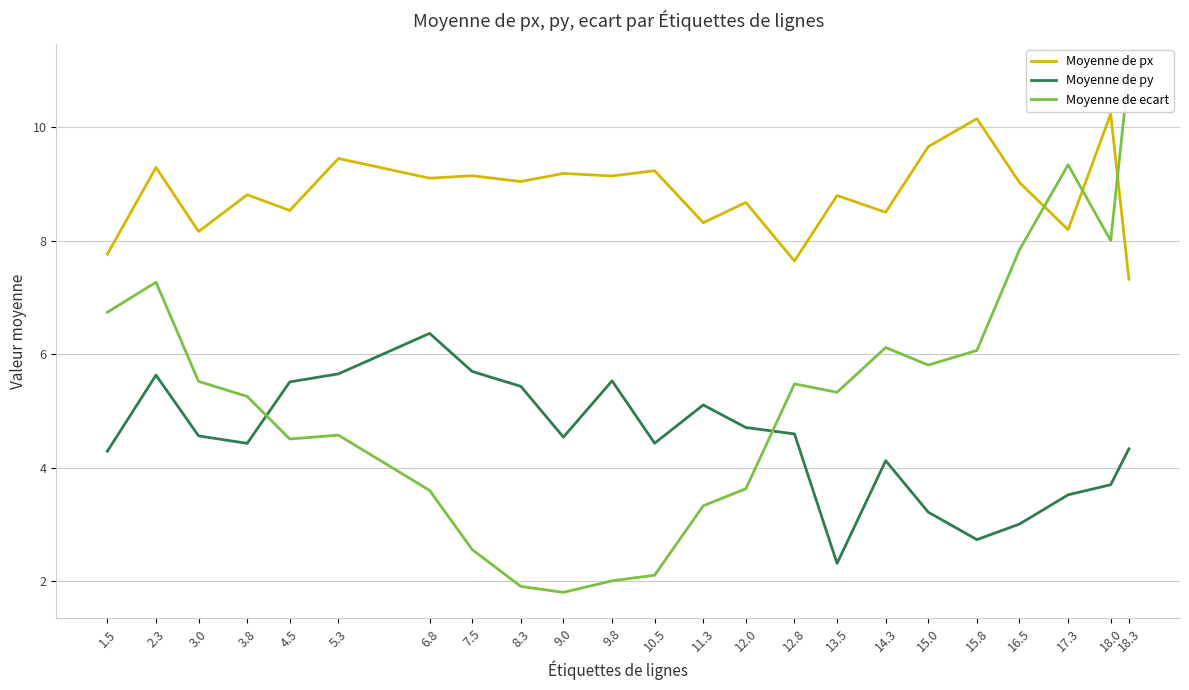

Reading right to left, what are all the values shown in this chart?

Moyenne de px: 7.3	10.2	8.2	9.0	10.2	9.7	8.5	8.8	7.6	8.7	8.3	9.2	9.1	9.2	9.0	9.1	9.1	9.5	8.5	8.8	8.2	9.3	7.8
Moyenne de py: 4.3	3.7	3.5	3.0	2.7	3.2	4.1	2.3	4.6	4.7	5.1	4.4	5.5	4.5	5.4	5.7	6.4	5.7	5.5	4.4	4.6	5.6	4.3
Moyenne de ecart: 11.0	8.0	9.3	7.8	6.1	5.8	6.1	5.3	5.5	3.6	3.3	2.1	2.0	1.8	1.9	2.6	3.6	4.6	4.5	5.3	5.5	7.3	6.7